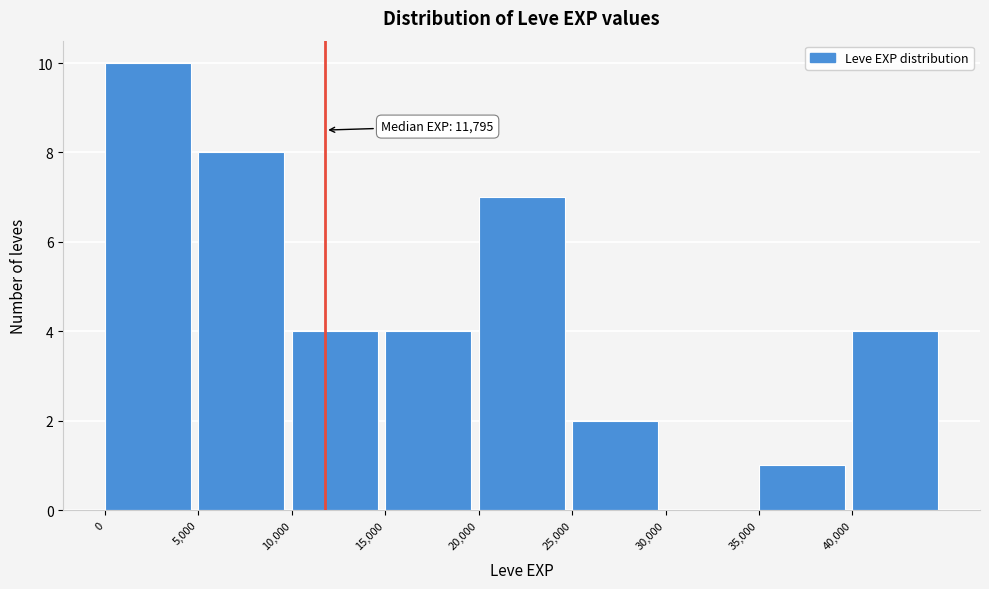

Which range on the x-axis has the tallest bar?

0 to 5000